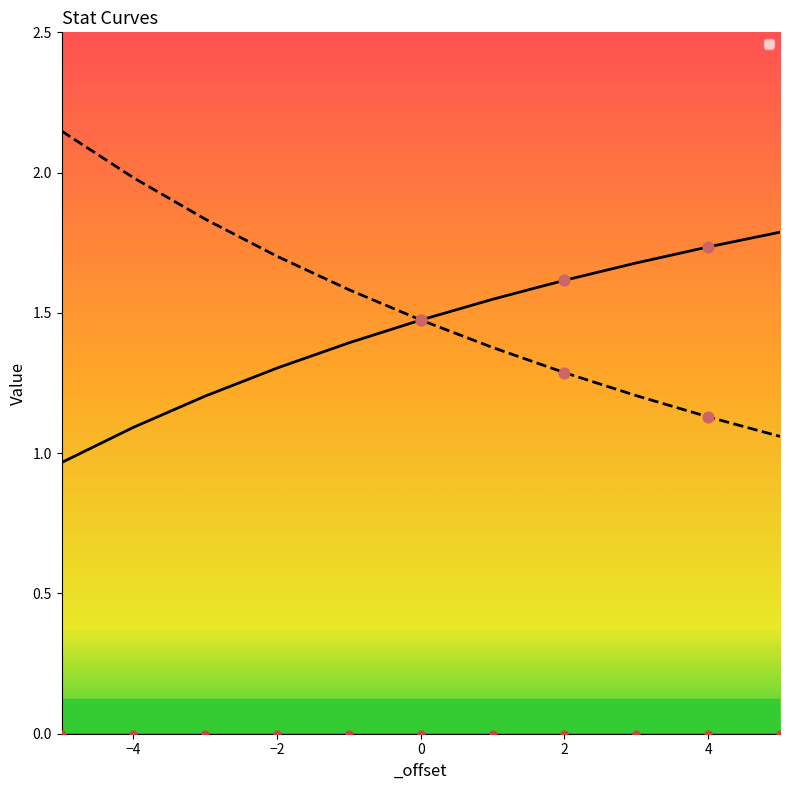

What are all the series names shown in the legend?

_atk, _def